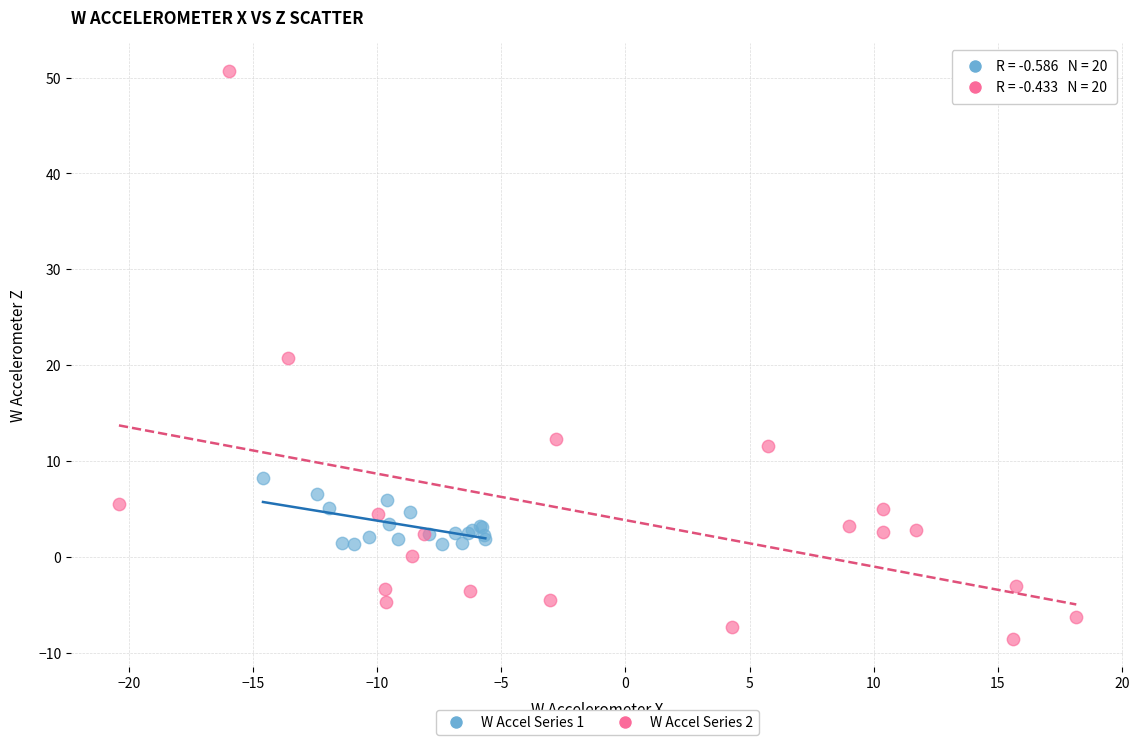

Which series has the widest spread of Y values?

W Accel Series 2